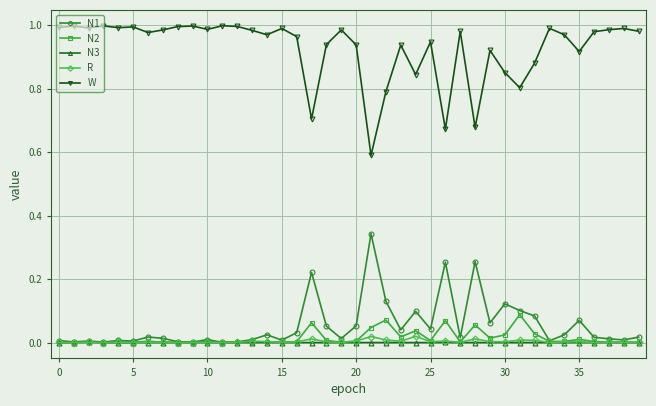

True or false: W has more than 0 points higher than both neighbors.

True